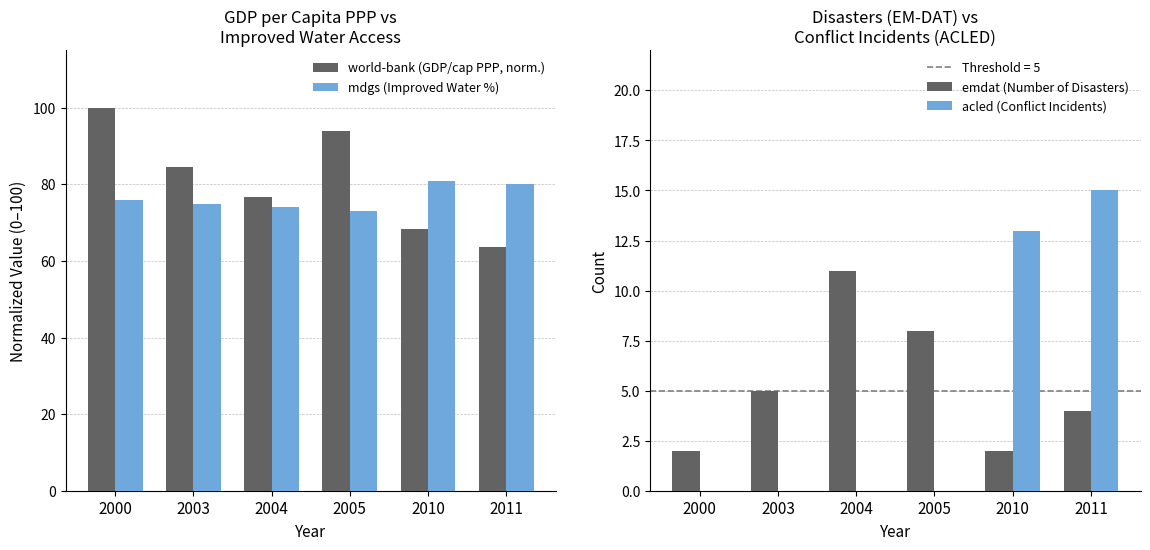

Is it true that emdat (Number of Disasters) equals 8.0 at 2005?

True